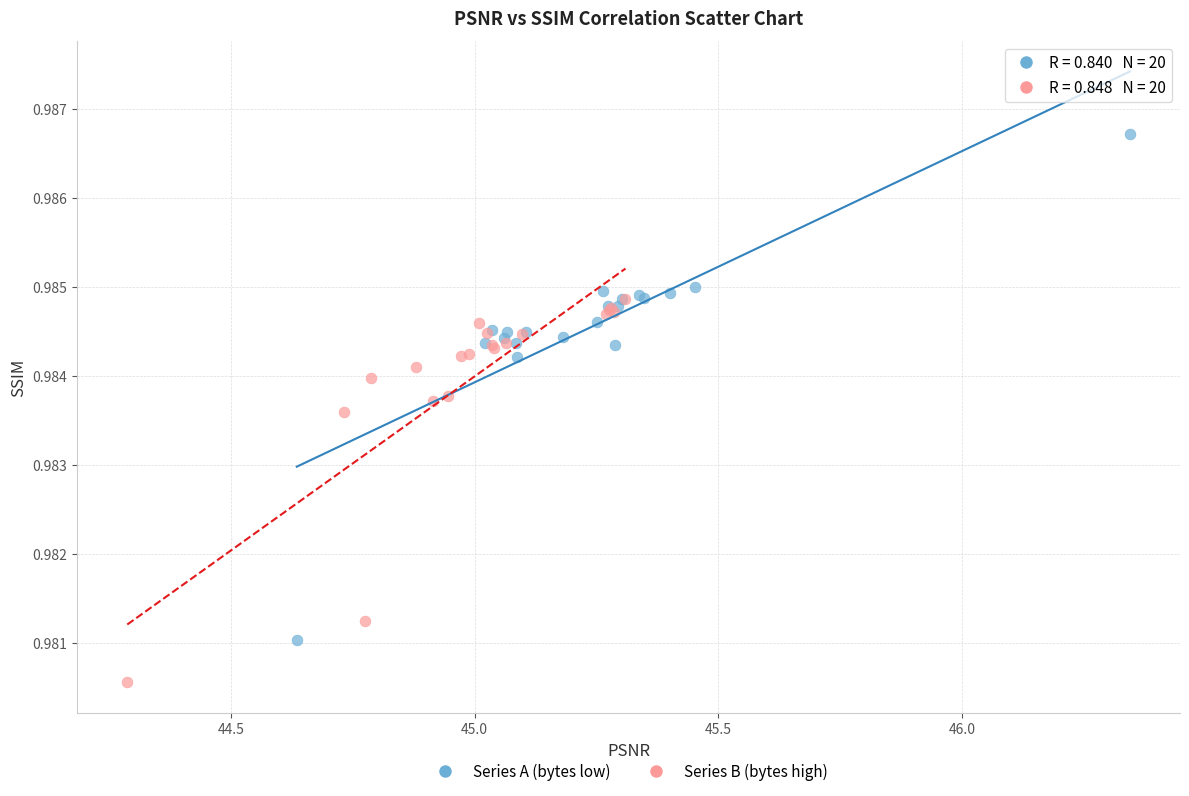

Which series has the largest Y range (max minus min)?

Series A (bytes low)